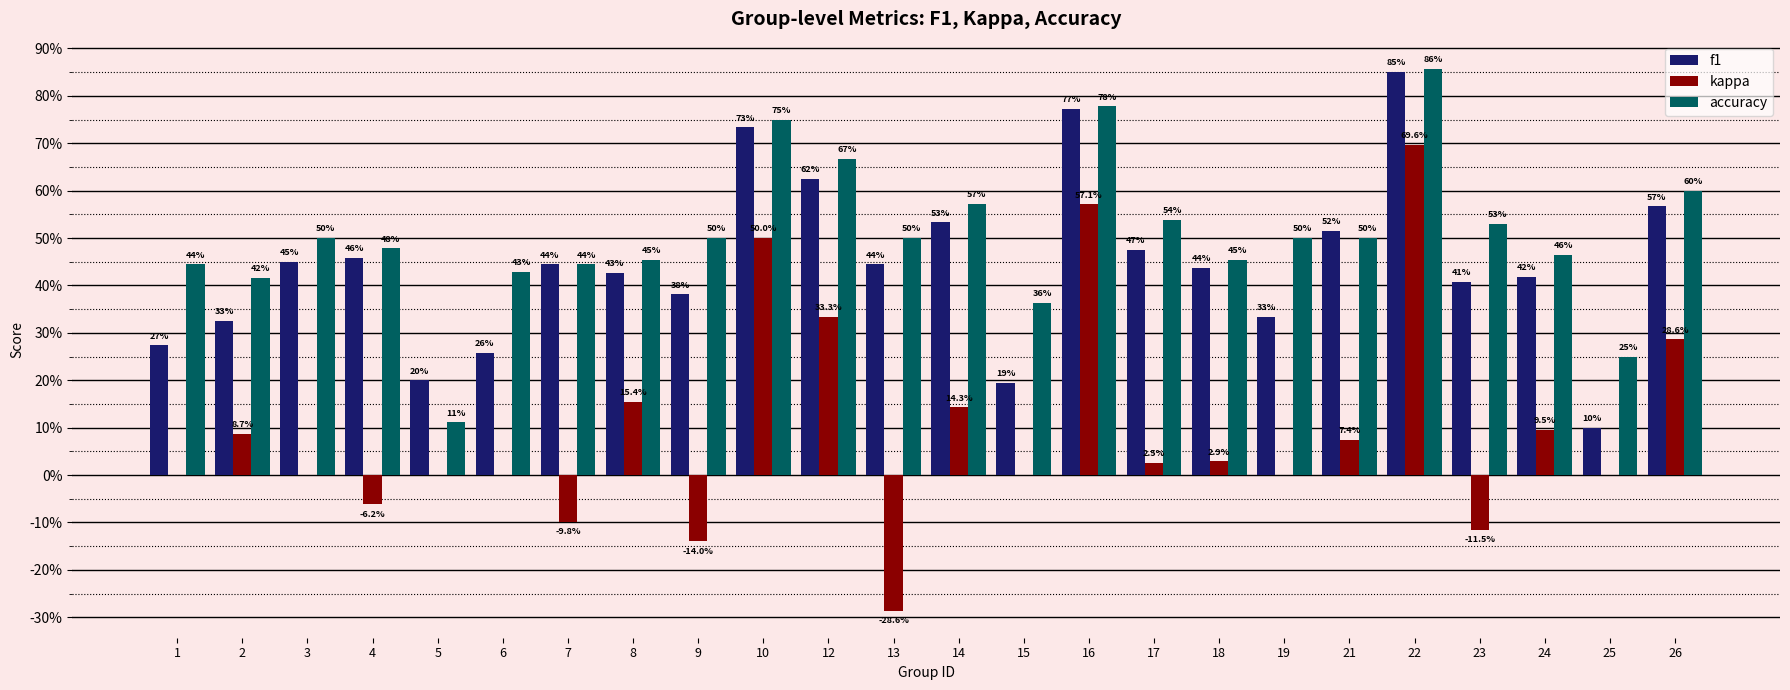

Reading right to left, what are all the values shown in this chart?

f1: 0.6	0.1	0.4	0.4	0.9	0.5	0.3	0.4	0.5	0.8	0.2	0.5	0.4	0.6	0.7	0.4	0.4	0.4	0.3	0.2	0.5	0.5	0.3	0.3
kappa: 0.3	0.0	0.1	-0.1	0.7	0.1	0.0	0.0	0.0	0.6	0.0	0.1	-0.3	0.3	0.5	-0.1	0.2	-0.1	0.0	0.0	-0.1	0.0	0.1	0.0
accuracy: 0.6	0.2	0.5	0.5	0.9	0.5	0.5	0.5	0.5	0.8	0.4	0.6	0.5	0.7	0.8	0.5	0.5	0.4	0.4	0.1	0.5	0.5	0.4	0.4